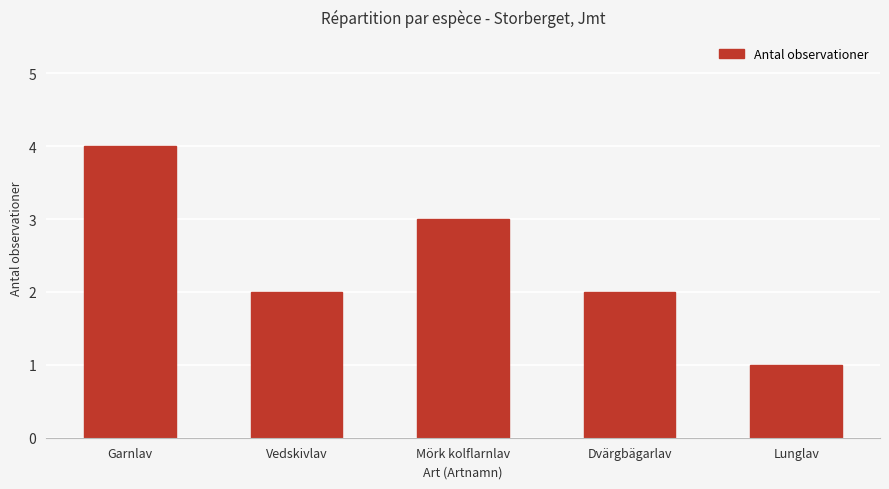

At which category does the chart reach its minimum across all series?

Lunglav